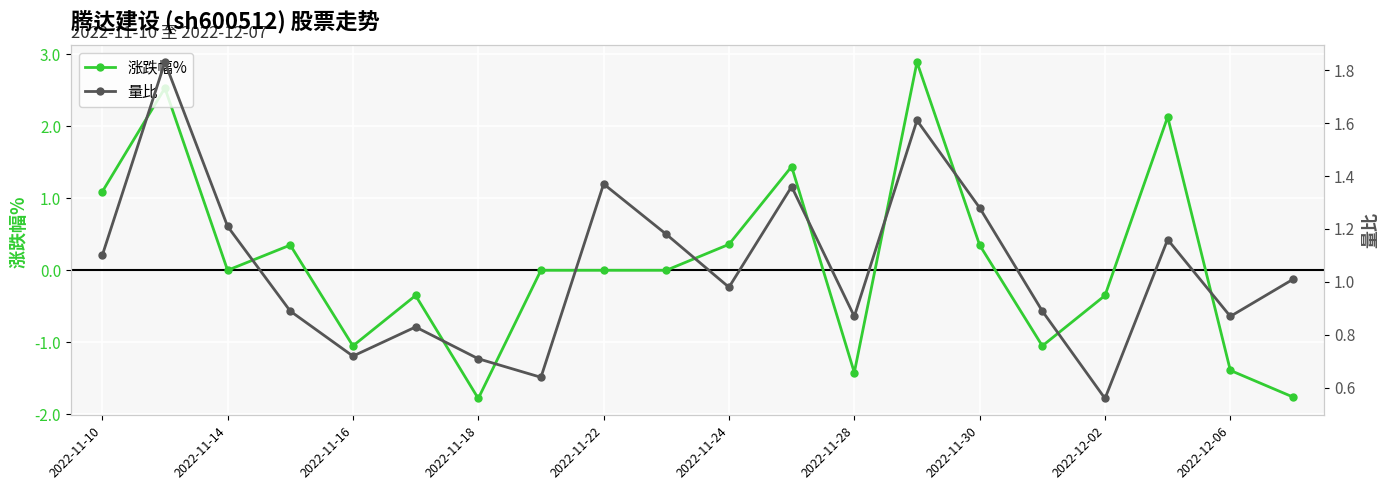

At which category does 涨跌幅% reach its first local valley?

2022-11-14